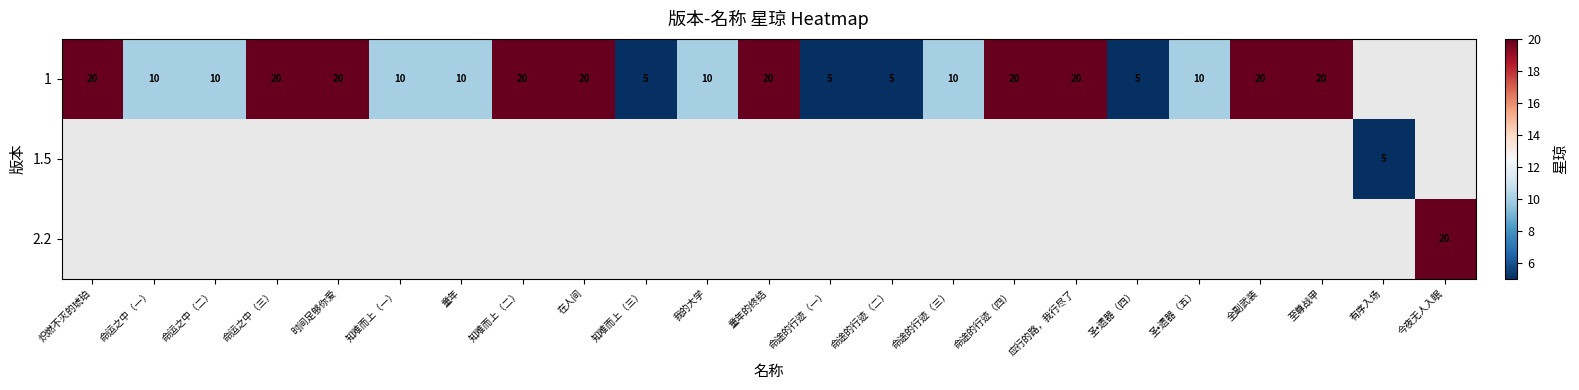

Is it true that 1.5 equals 5 at 有序入场?

True